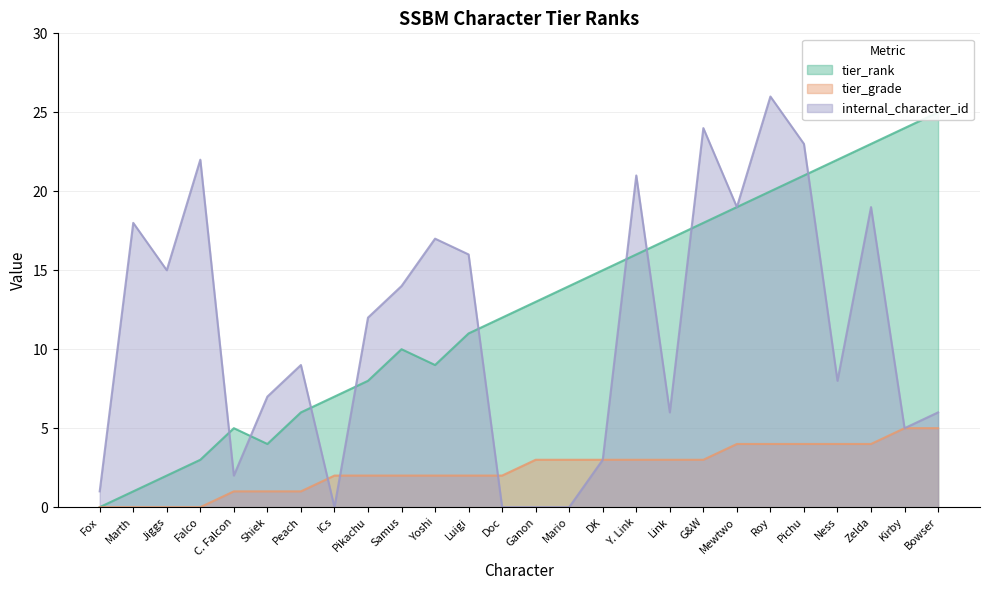

What is the greatest value displayed?

26